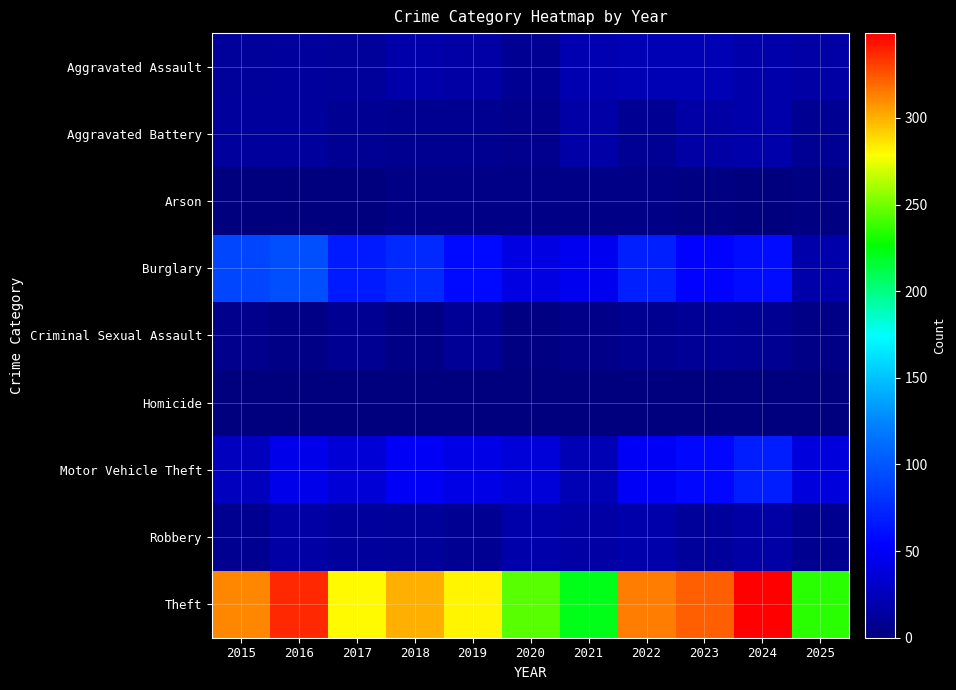

Reading left to right, what are all the values shown in this chart?

Aggravated Assault: 2015=12	2016=13	2017=12	2018=19	2019=16	2020=9	2021=21	2022=23	2023=22	2024=19	2025=16
Aggravated Battery: 2015=13	2016=13	2017=9	2018=8	2019=8	2020=6	2021=17	2022=9	2023=16	2024=18	2025=9
Arson: 2015=1	2016=0	2017=1	2018=4	2019=4	2020=3	2021=4	2022=4	2023=2	2024=0	2025=2
Burglary: 2015=90	2016=96	2017=67	2018=75	2019=58	2020=42	2021=47	2022=70	2023=54	2024=59	2025=19
Criminal Sexual Assault: 2015=6	2016=3	2017=9	2018=4	2019=10	2020=2	2021=5	2022=8	2023=10	2024=9	2025=4
Homicide: 2015=0	2016=1	2017=1	2018=0	2019=0	2020=1	2021=0	2022=1	2023=0	2024=0	2025=1
Motor Vehicle Theft: 2015=27	2016=44	2017=36	2018=50	2019=43	2020=37	2021=23	2022=50	2023=57	2024=69	2025=39
Robbery: 2015=8	2016=15	2017=13	2018=11	2019=9	2020=19	2021=16	2022=19	2023=12	2024=16	2025=8
Theft: 2015=311	2016=337	2017=280	2018=300	2019=281	2020=245	2021=221	2022=314	2023=322	2024=349	2025=235